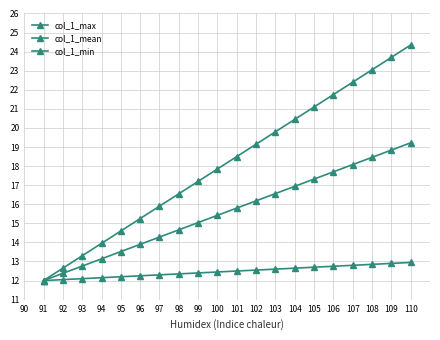

Is this an area chart (filled region under the line)?

No